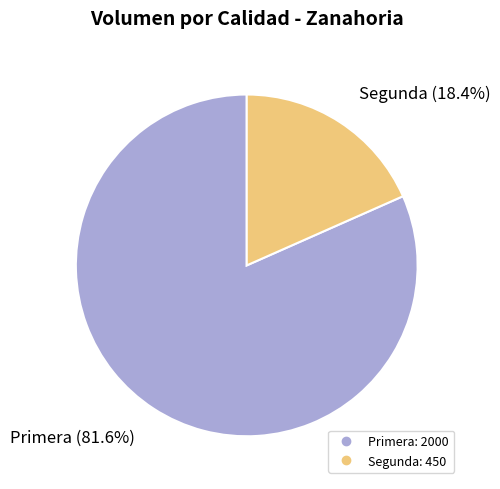

Is there a majority slice in this chart?

Yes